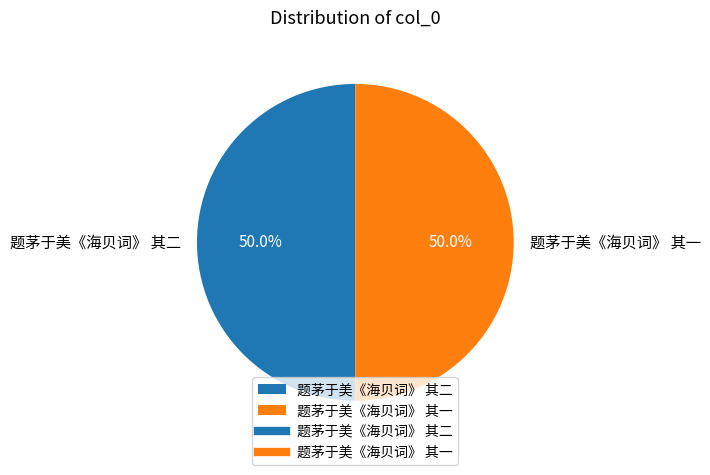

What is the ratio of the value at 题茅于美《海贝词》 其一 to the value at 题茅于美《海贝词》 其二?

1.0